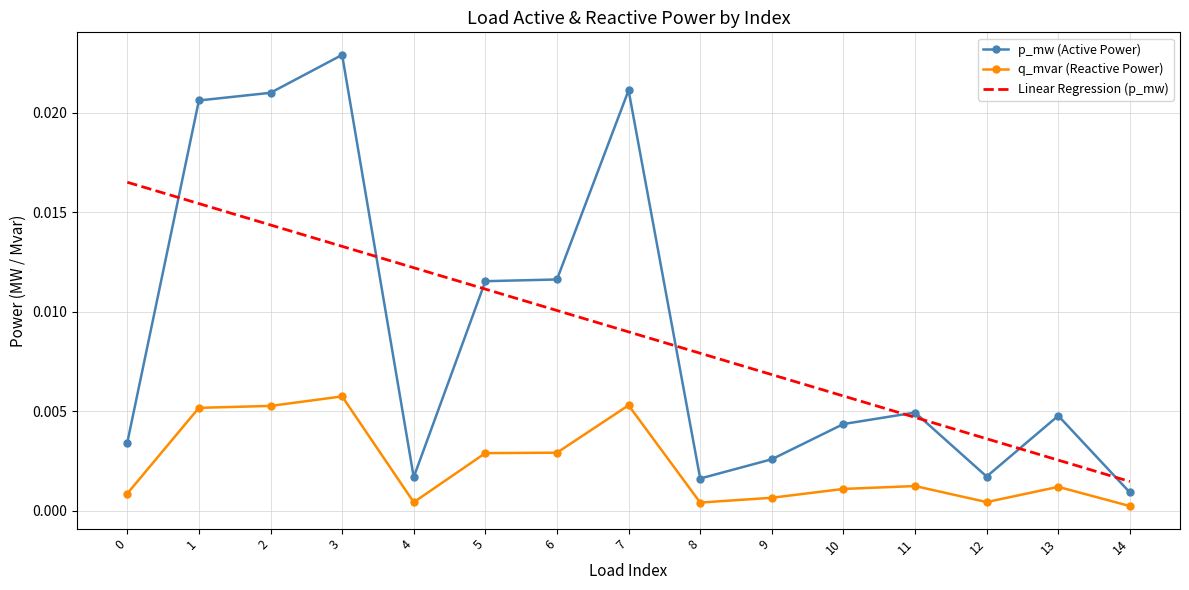

True or false: Linear Regression (p_mw) and q_mvar (Reactive Power) intersect in this chart.

False